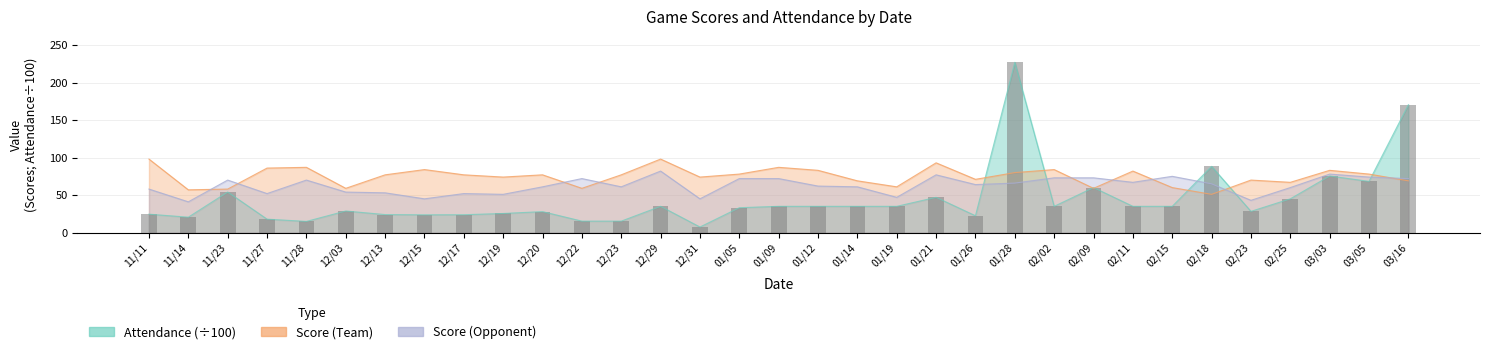

Which series has the widest spread of values?

Attendance